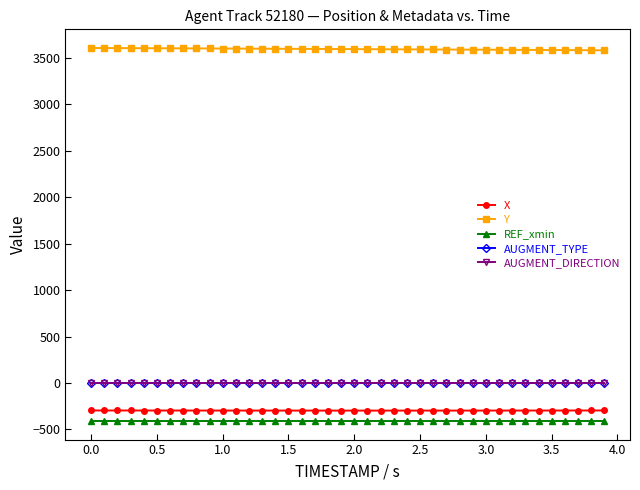

Is this an area chart (filled region under the line)?

No